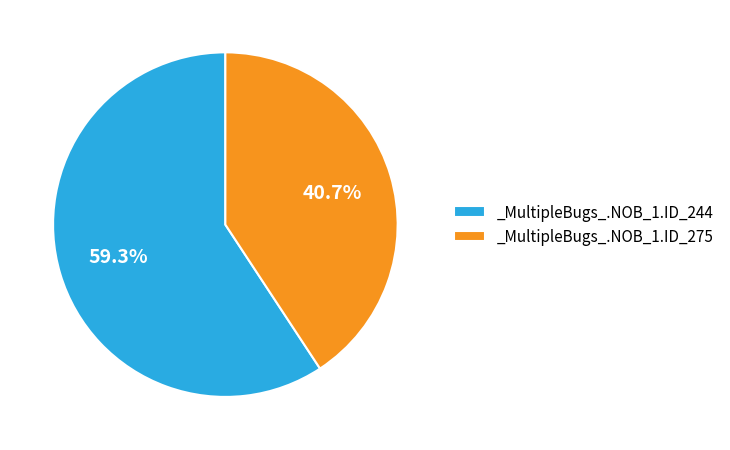

What is the smallest slice in the pie chart?

_MultipleBugs_.NOB_1.ID_275